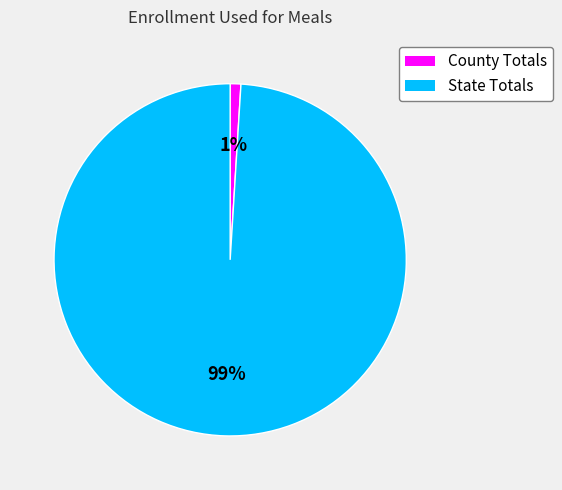

The State Totals slice represents 89% of the pie. True or false?

False